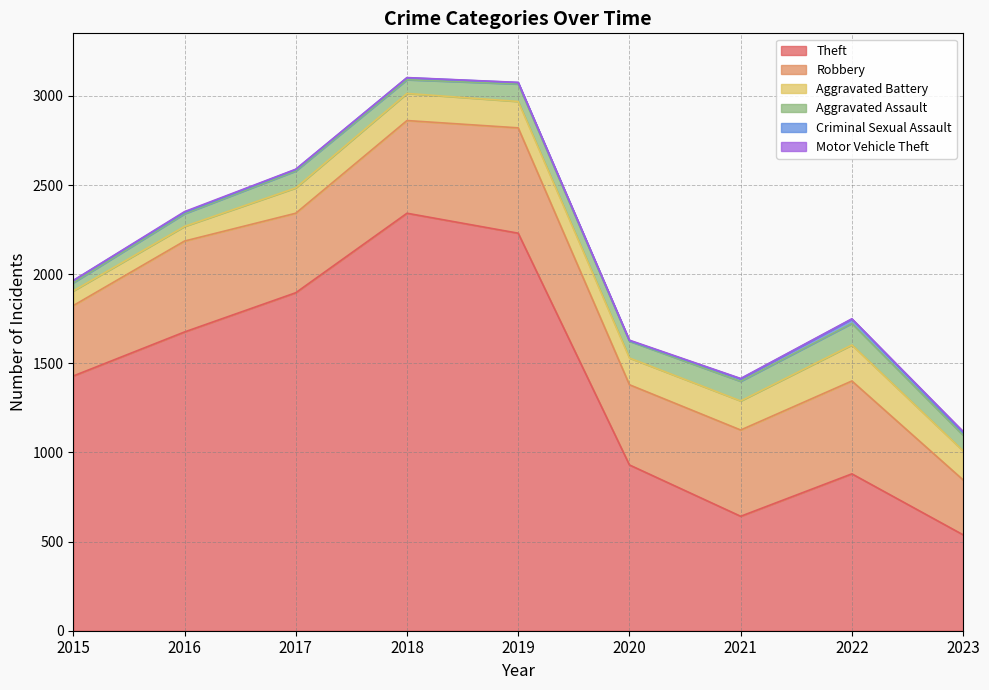

How many data points in Robbery are less than 484?

4